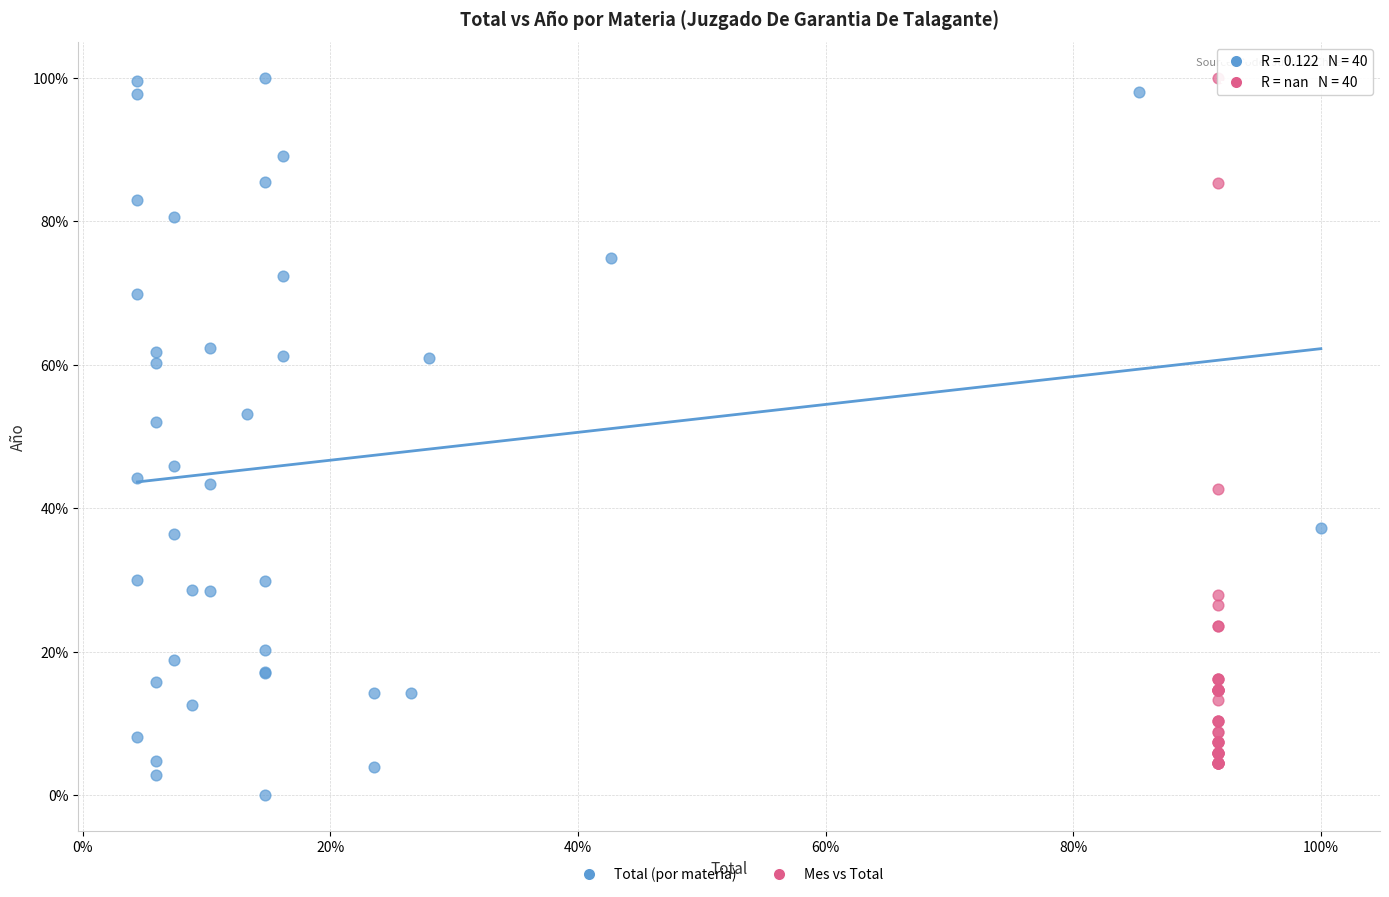

What are all the series names shown in the legend?

Total (por materia), Mes vs Total